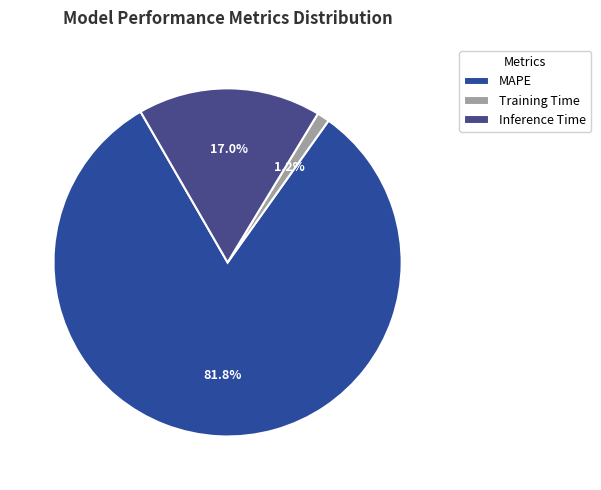

What percentage is the Training Time slice, to the nearest percent?

1%